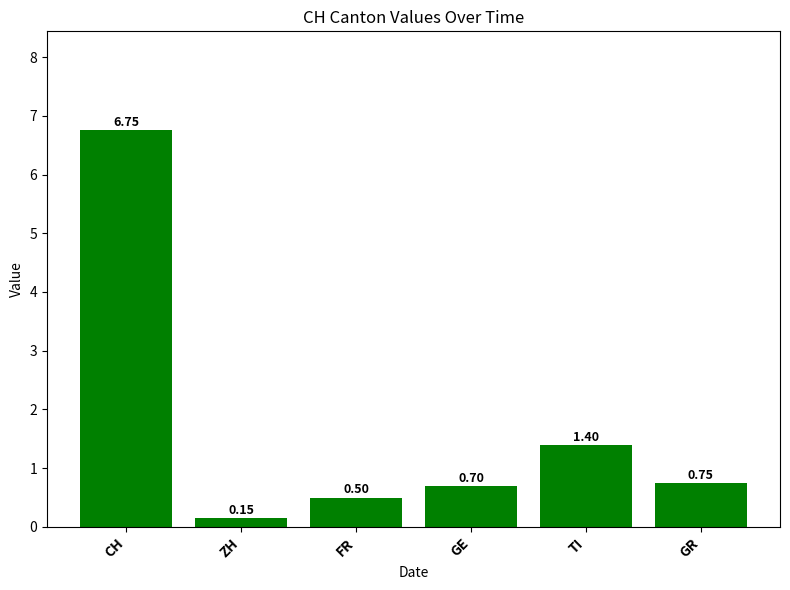

Which category has the highest value across all series?

CH